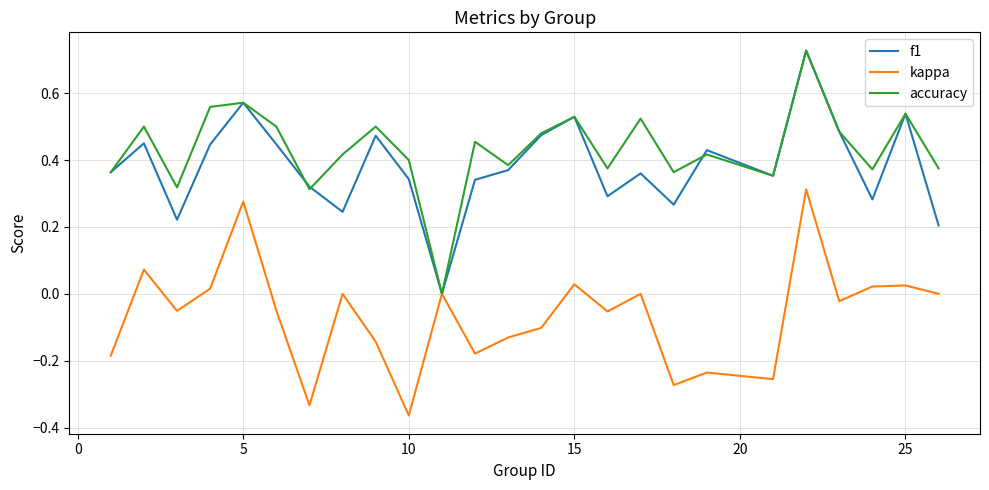

What are all the series names shown in the legend?

f1, kappa, accuracy